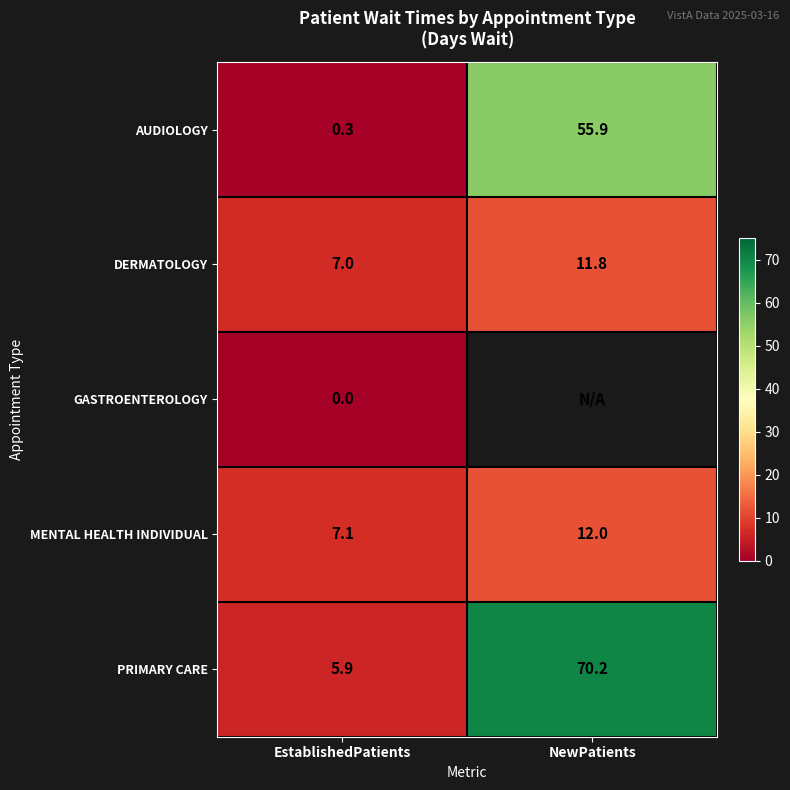

The PRIMARY CARE series shows 3.1 at EstablishedPatients. True or false?

False